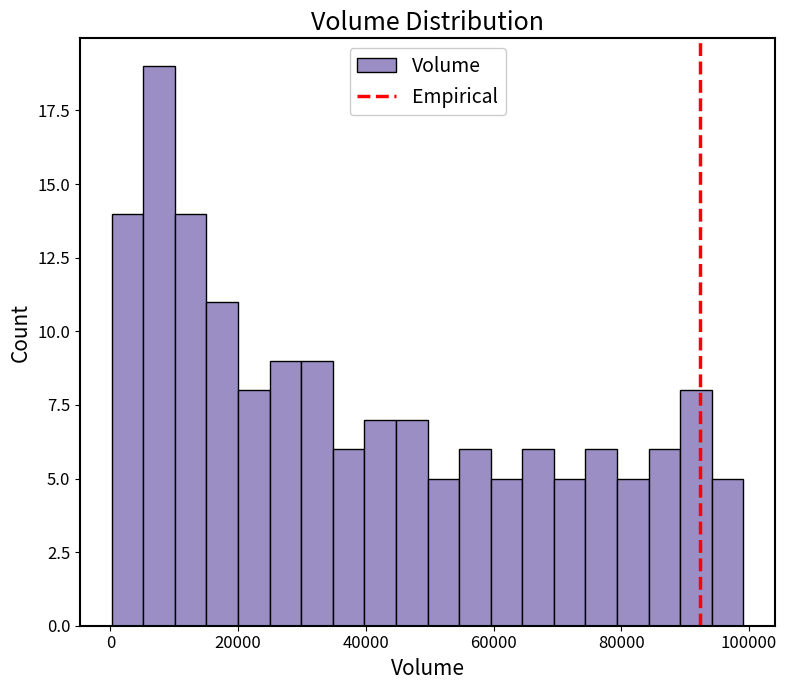

Read against the x-axis, roughly where is the centre of the tallest bar?

8000